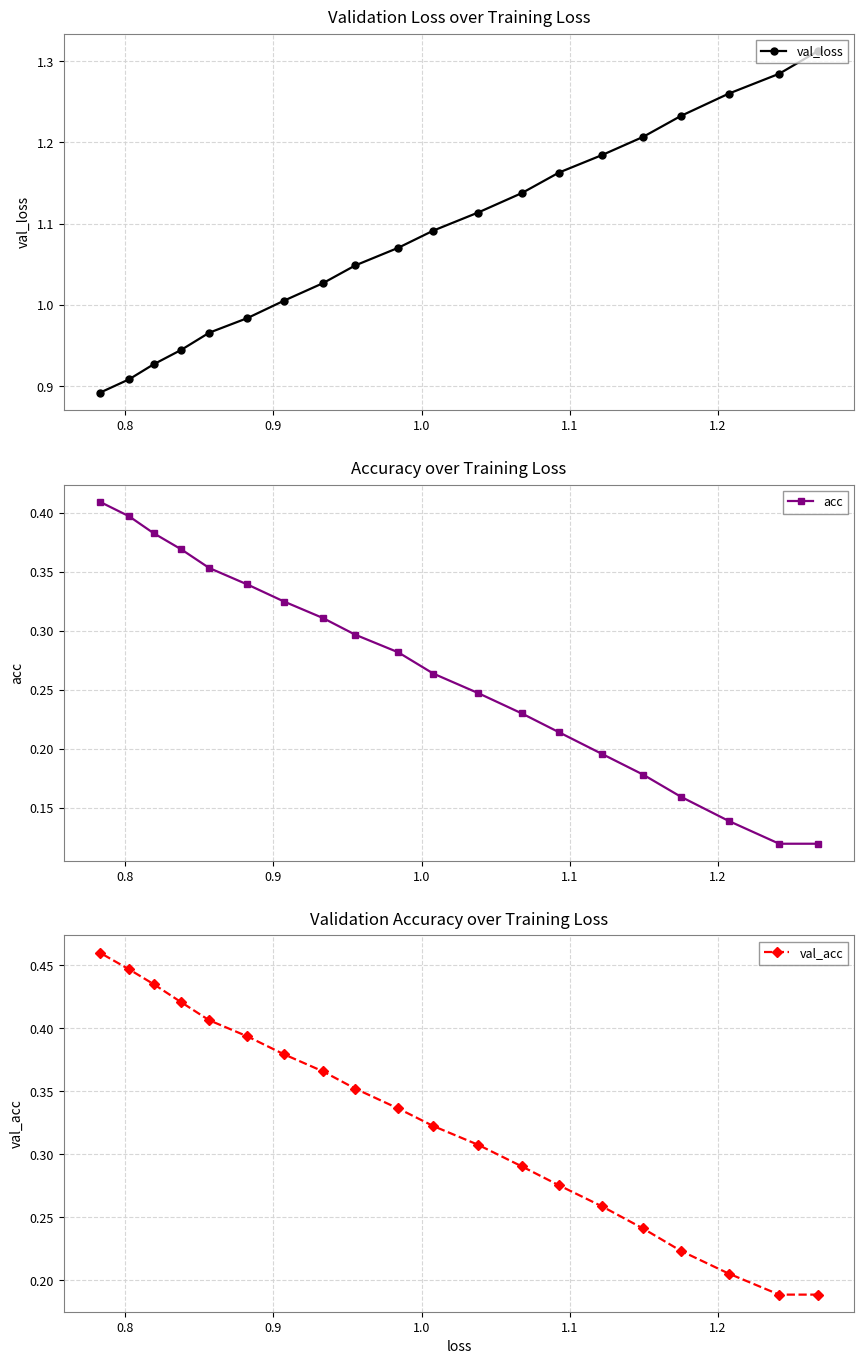

How many acc values are between 0 and 1?

20